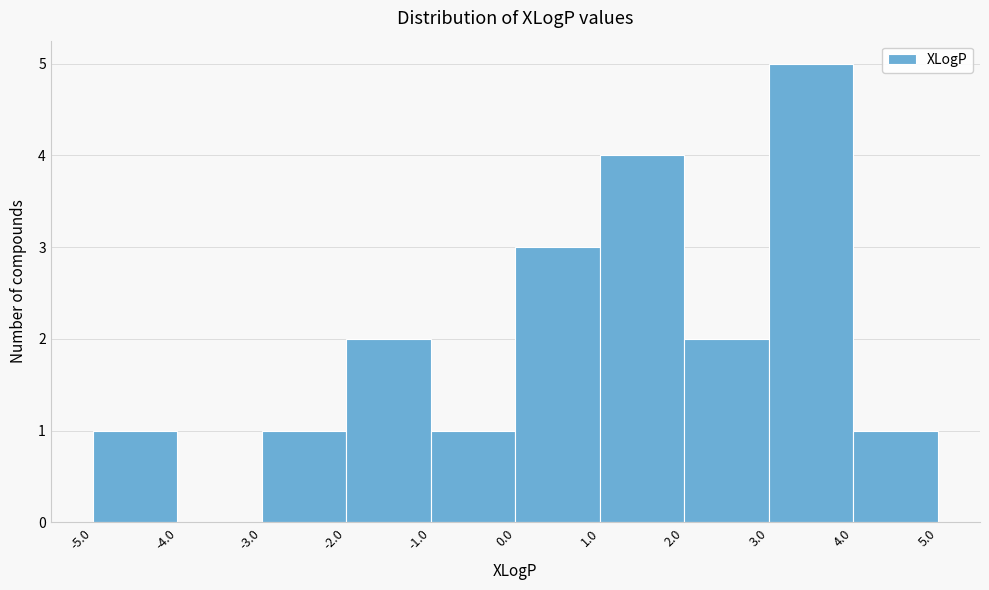

How tall is the bar that spans 0.0 to 1.0 on the x-axis? The values are not printed on the chart, so give them approximately, as read against the axis.

3